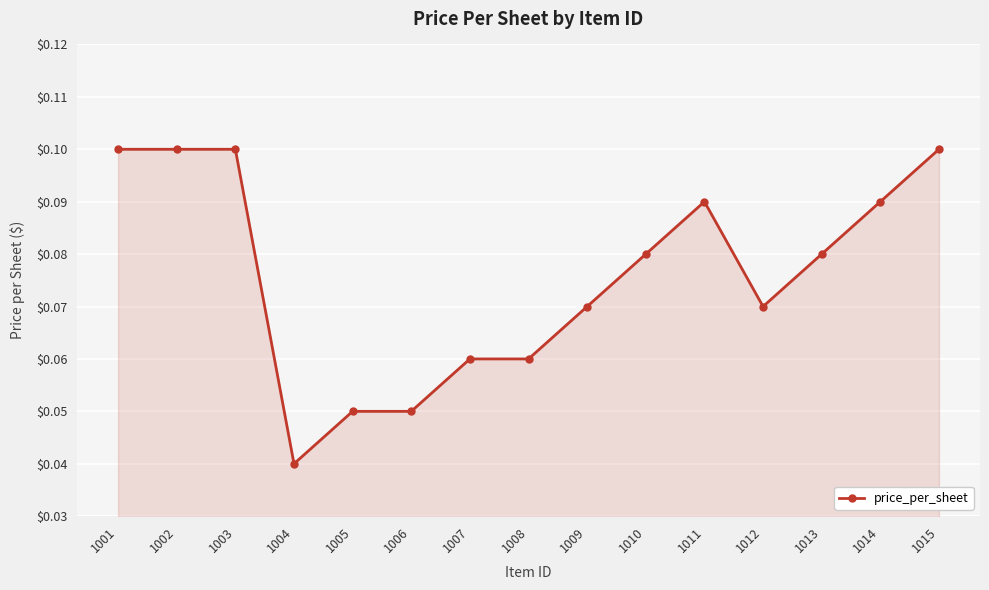

The value at 1006 is 0.1. True or false?

True